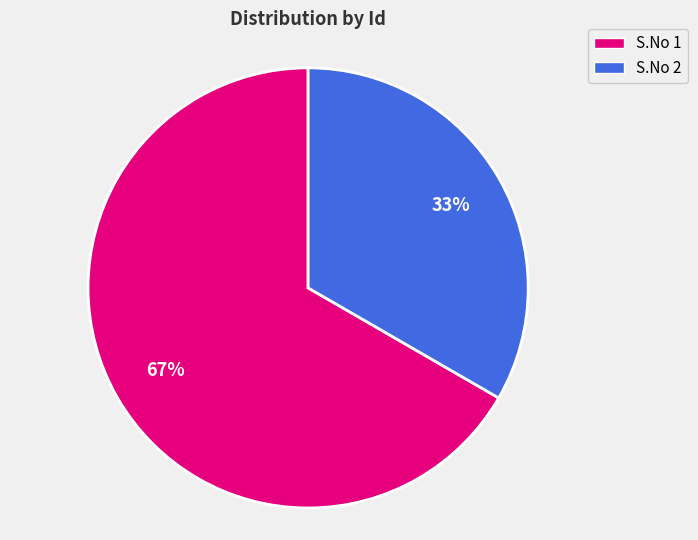

Rank the categories by value from highest to lowest.

S.No 1, S.No 2